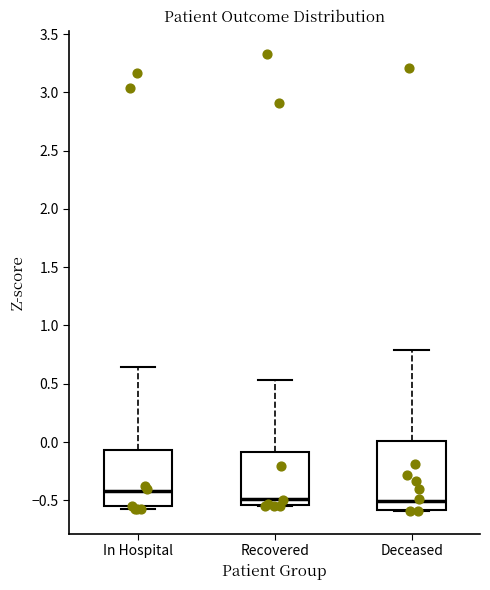

Reading left to right, read every box against the y-axis: the position of its median line, the range the box covers, and the ends of its whiskers. The values are not printed on the chart, so give them approximately, as read against the axis.

In Hospital: median -0.40, box -0.55 to -0.05, whiskers -0.55 (just below the box's lower edge) to 0.65
Recovered: median -0.50, box -0.55 to -0.10, whiskers -0.55 to 0.55
Deceased: median -0.50, box -0.60 to 0.00, whiskers -0.60 to 0.80